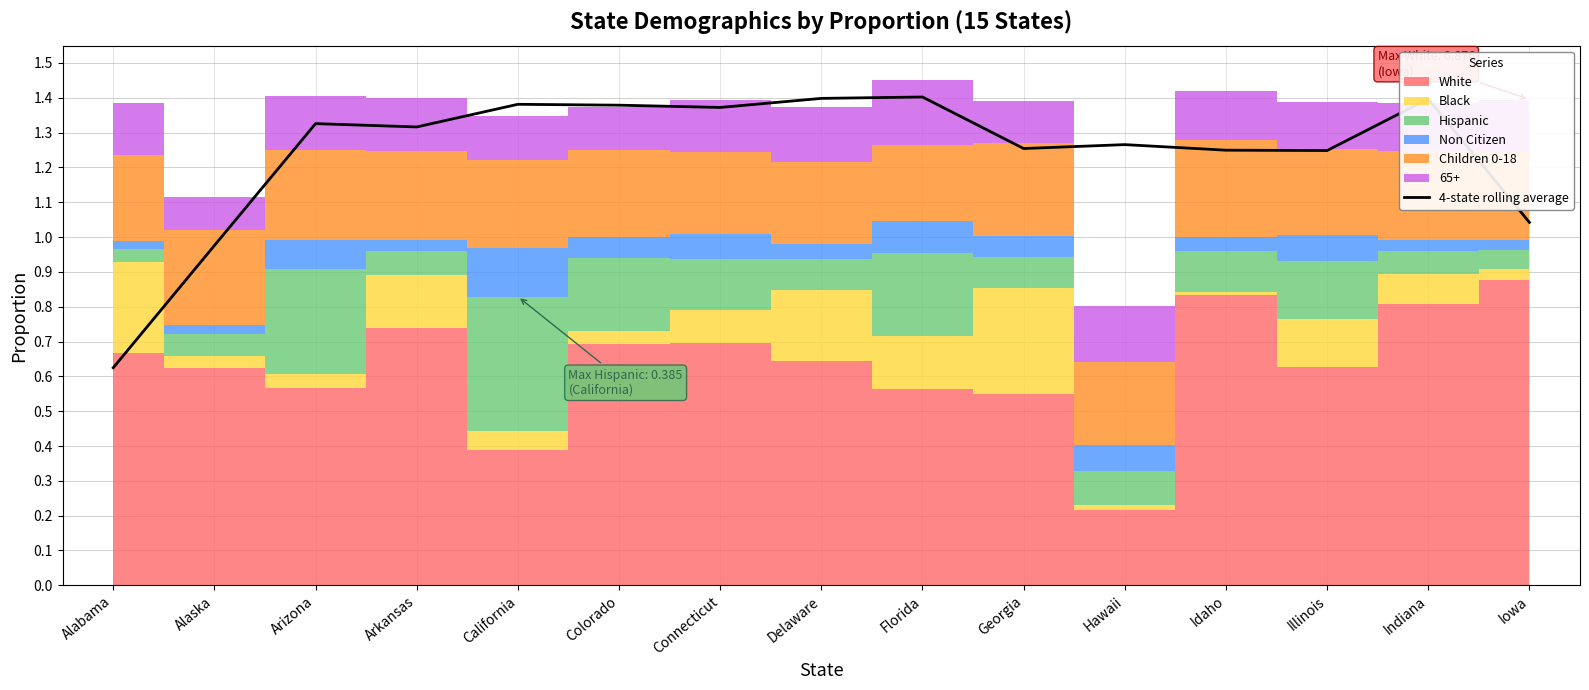

Reading right to left, extract all data points from this chart.

Iowa=1.0	Indiana=1.4	Illinois=1.2	Idaho=1.2	Hawaii=1.3	Georgia=1.3	Florida=1.4	Delaware=1.4	Connecticut=1.4	Colorado=1.4	California=1.4	Arkansas=1.3	Arizona=1.3	Alaska=1.0	Alabama=0.6